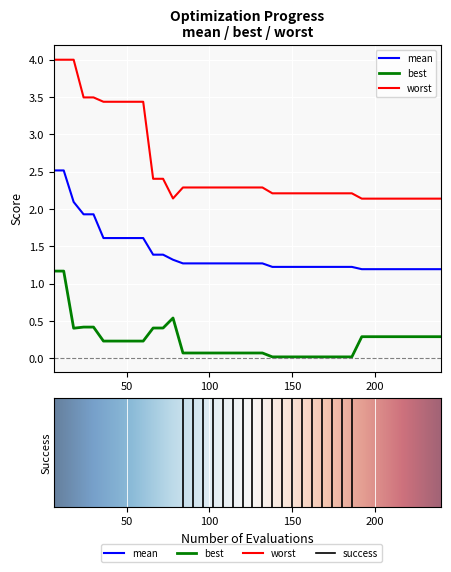

Which series has the largest range (max minus min)?

worst